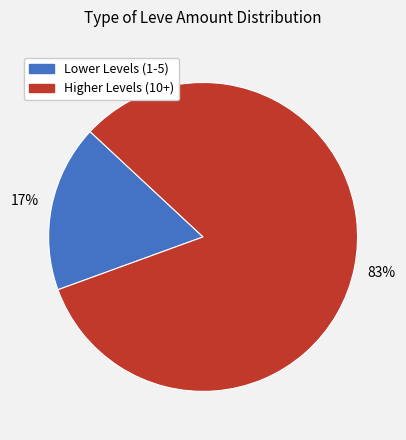

How many slices are in this pie chart?

2